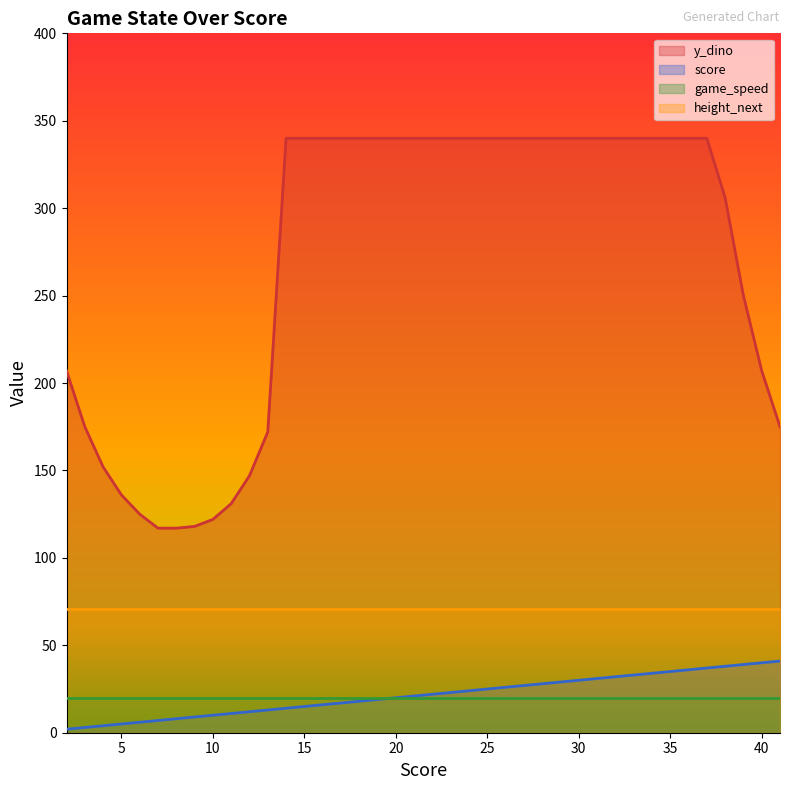

Count the number of data series in this chart.

4